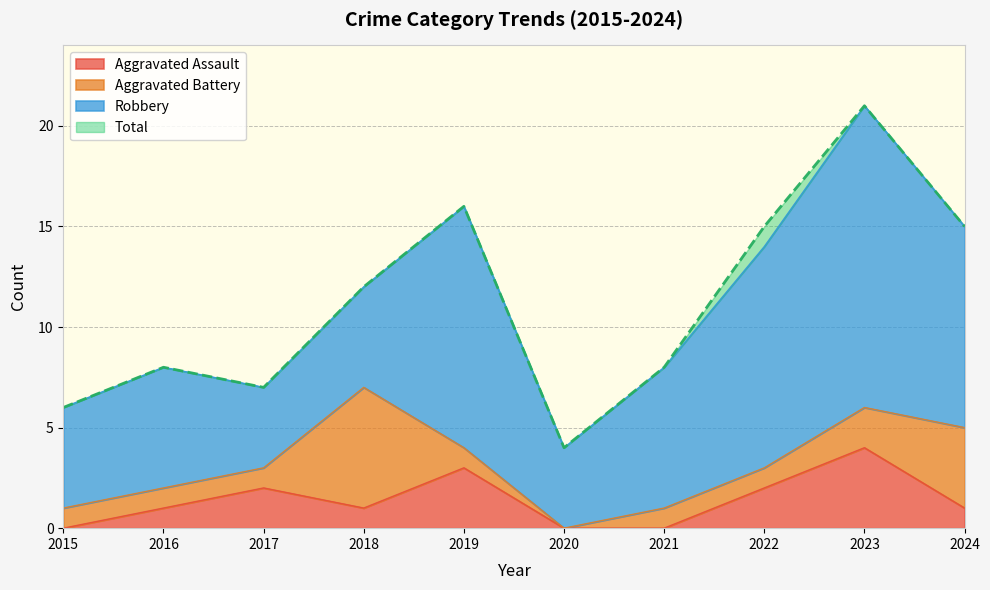

True or false: Total has a value of 9 at 2015.

False